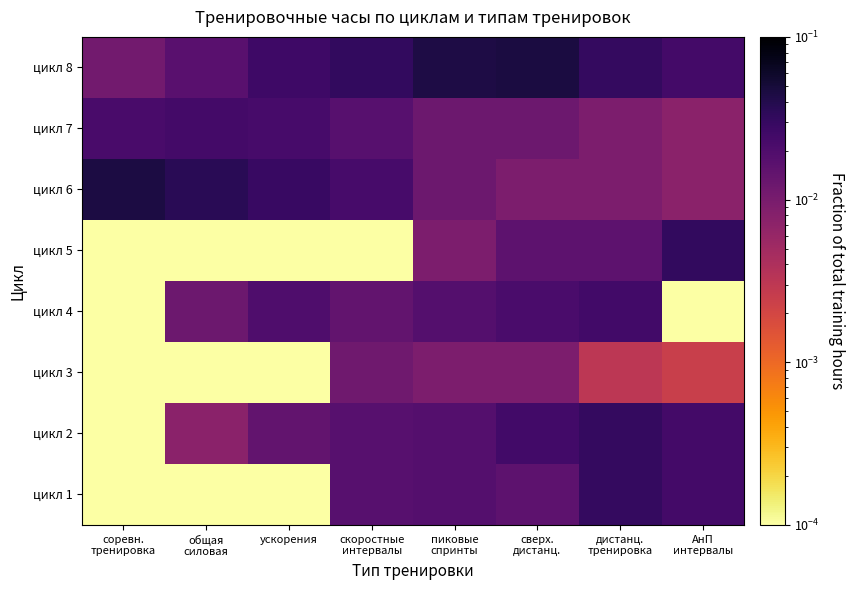

Count the number of data series in this chart.

8